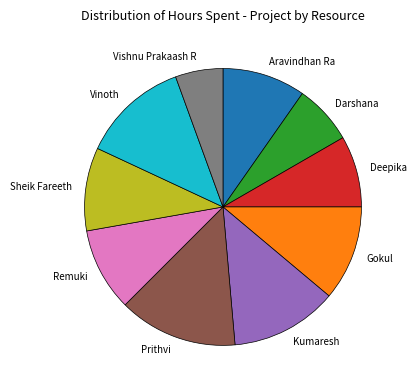

Is Aravindhan Ra the majority of the pie?

No